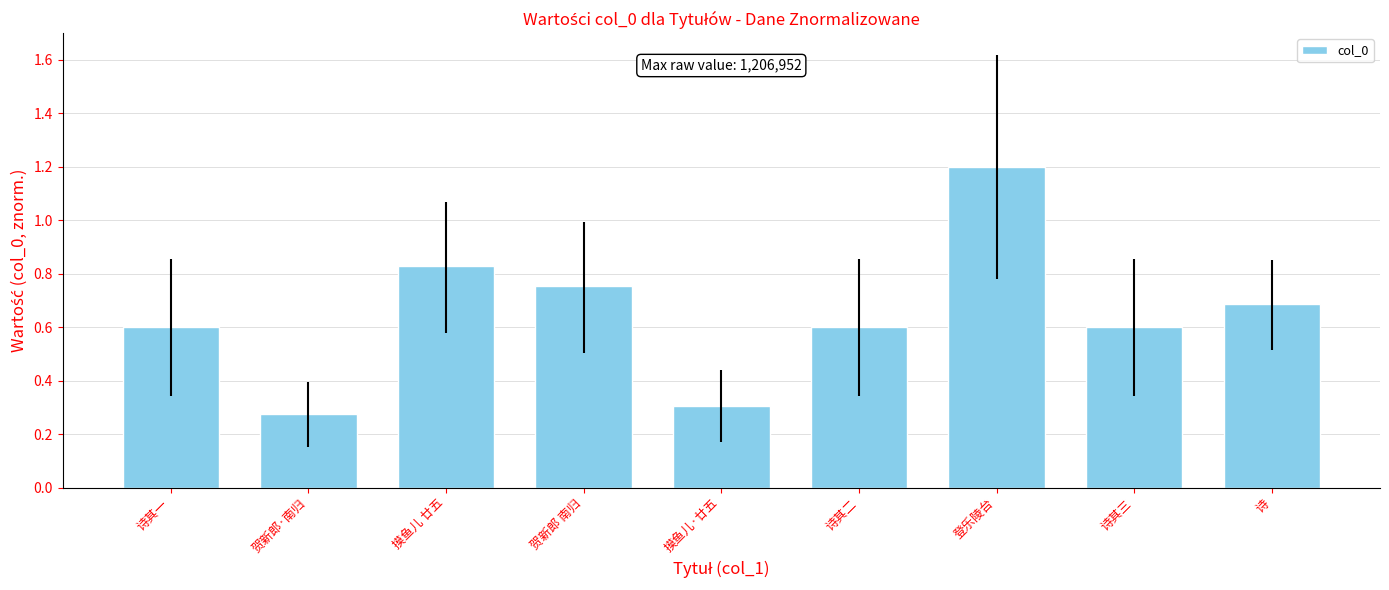

What is the difference between the second highest and second lowest values?

0.5